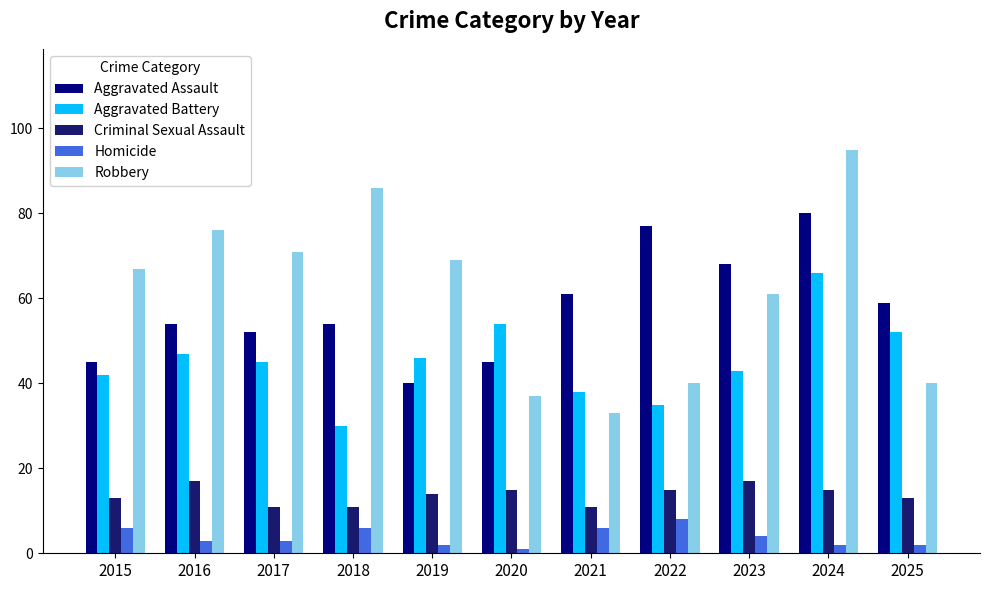

Between 2015 and 2024, which series saw the biggest shift?

Aggravated Assault